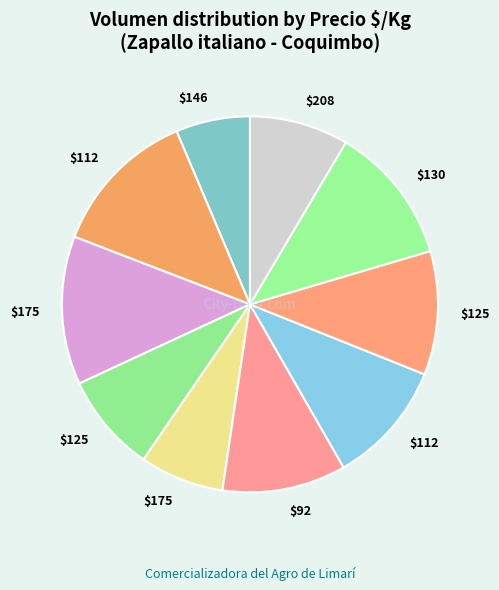

Count the number of slices in the pie.

10